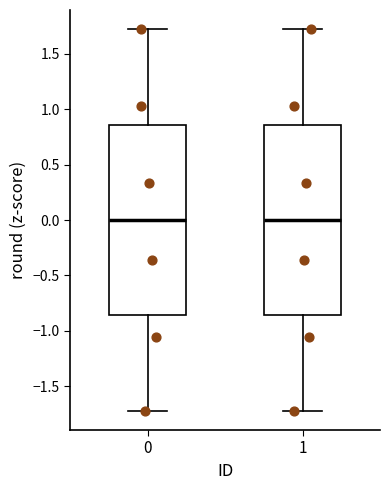

Reading left to right, transcribe this box plot: for each box, give where its median line is, the range the box spans, and where its two whiskers end, as read against the y-axis. The values are not printed on the chart, so give them approximately, as read against the axis.

0: median 0.00, box -0.85 to 0.85, whiskers -1.70 to 1.70
1: median 0.00, box -0.85 to 0.85, whiskers -1.70 to 1.70